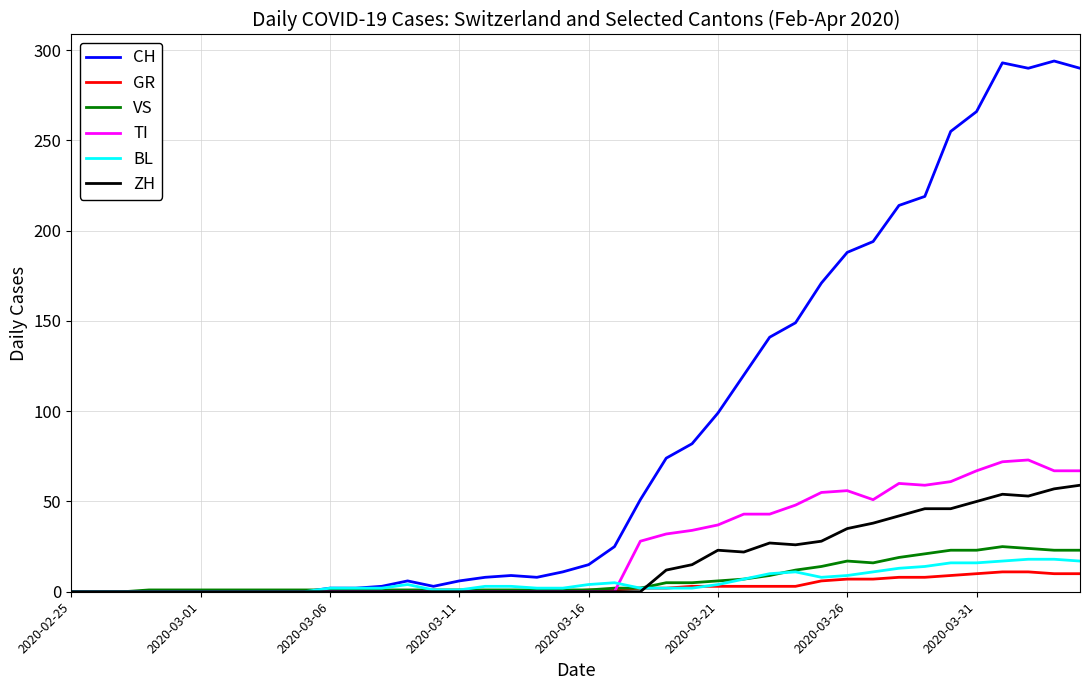

What is the highest value of the BL series?

18